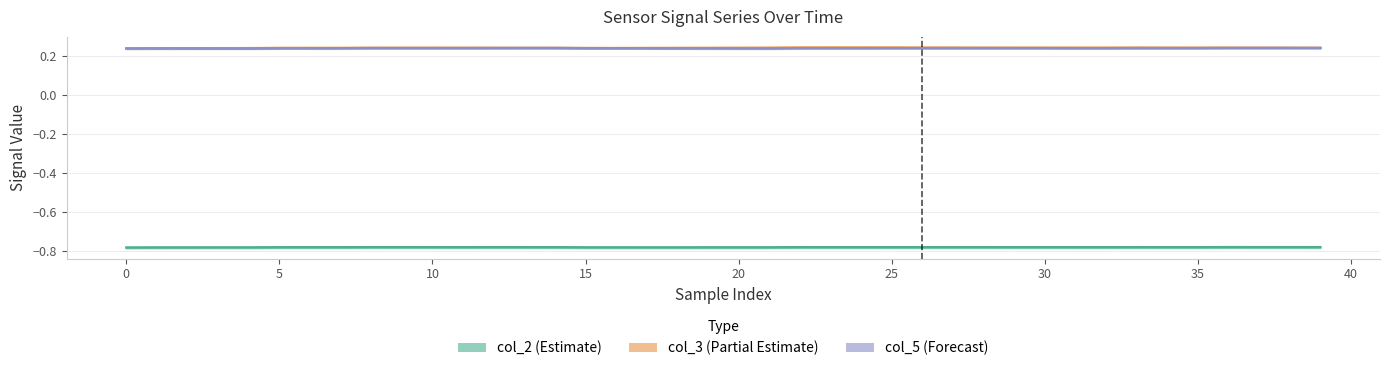

Which series has the largest total across all categories?

col_3 (Partial Estimate)